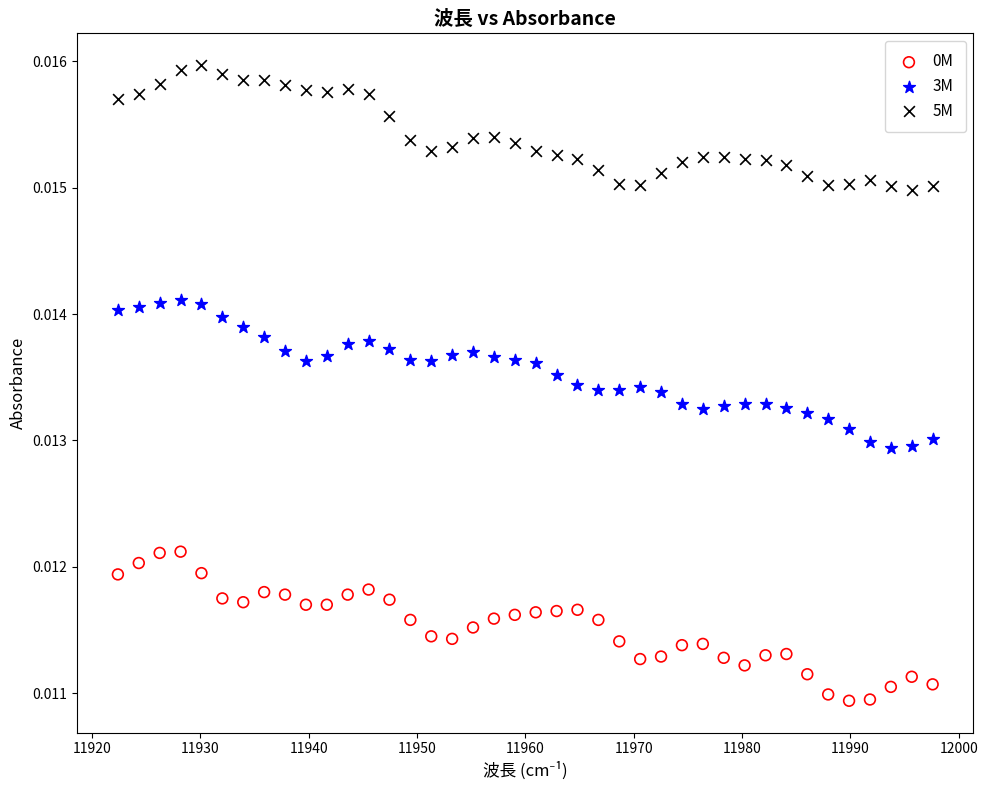

Across all data points, what is the range of X values (max minus min)?

75.2